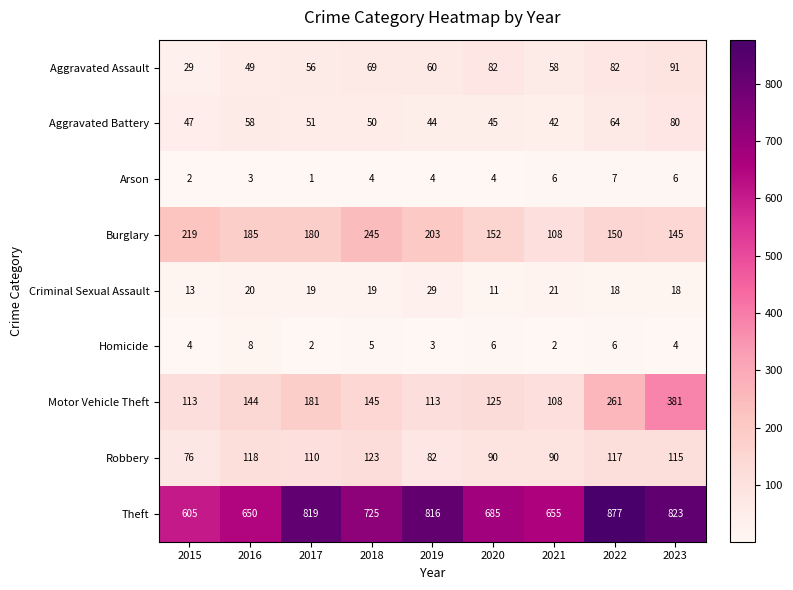

True or false: Criminal Sexual Assault has a value of 11 at 2016.

False